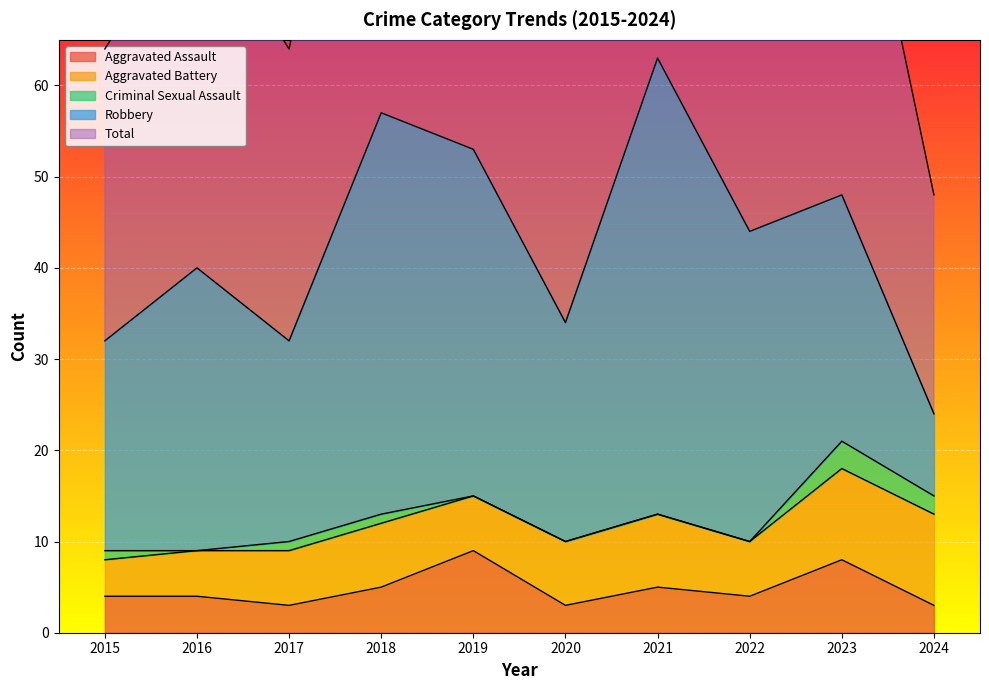

What is the sum of the Total values at 2020 and 2016?

74